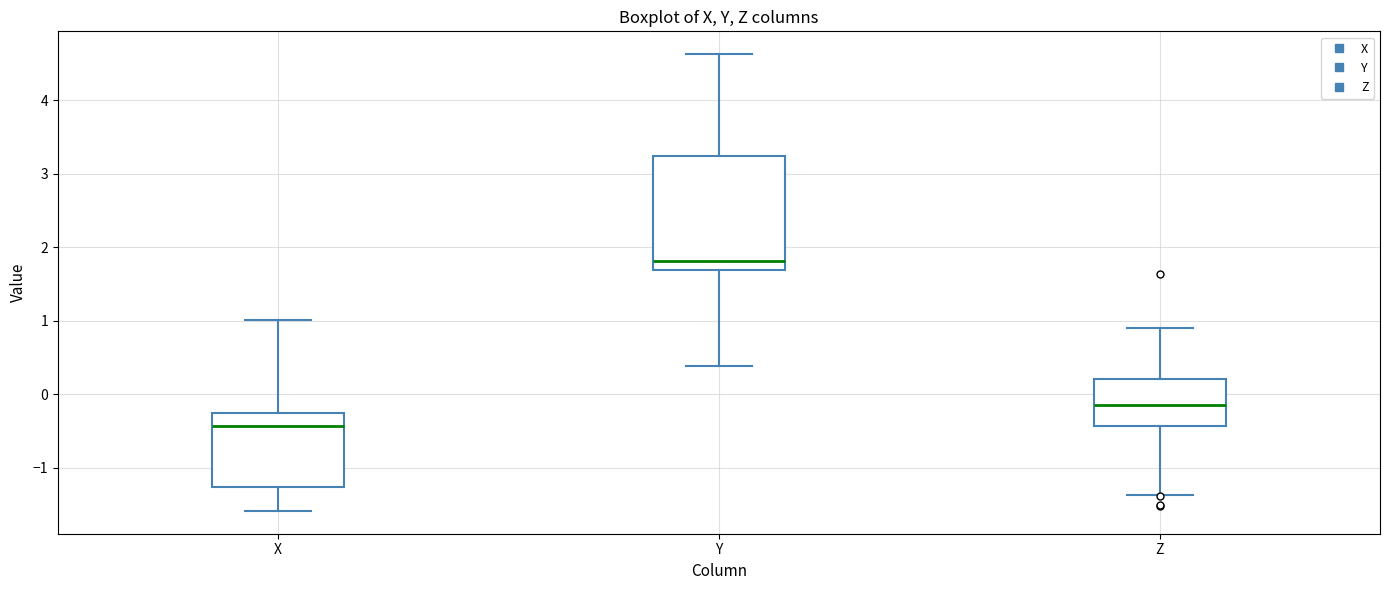

Which box is the tallest, from its lower edge to its upper edge?

Y